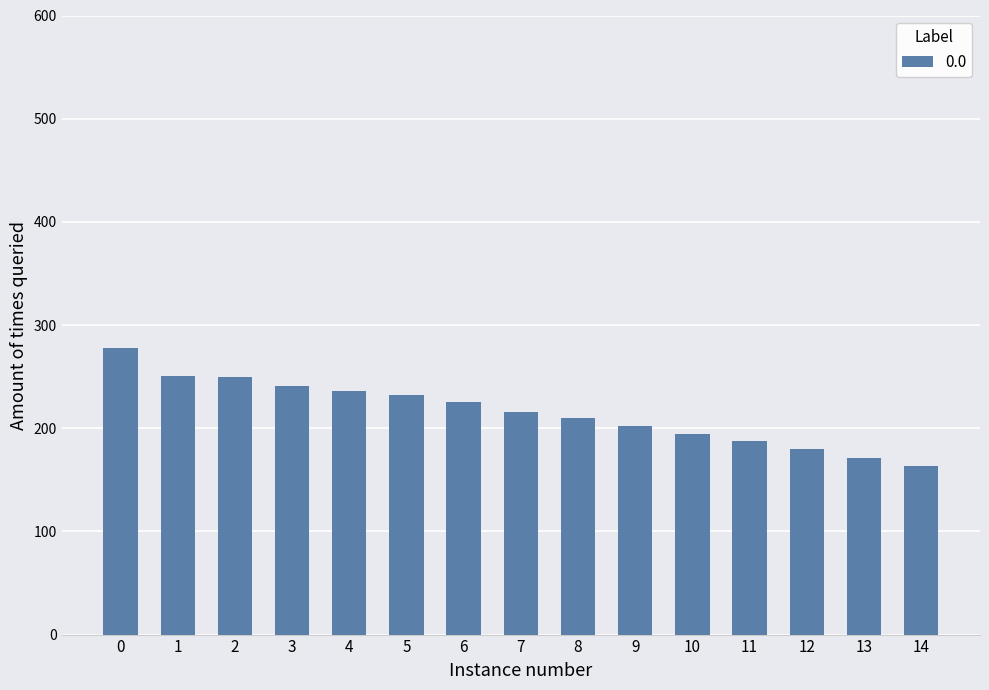

Are the bars grouped side by side (vs. stacked)?

No